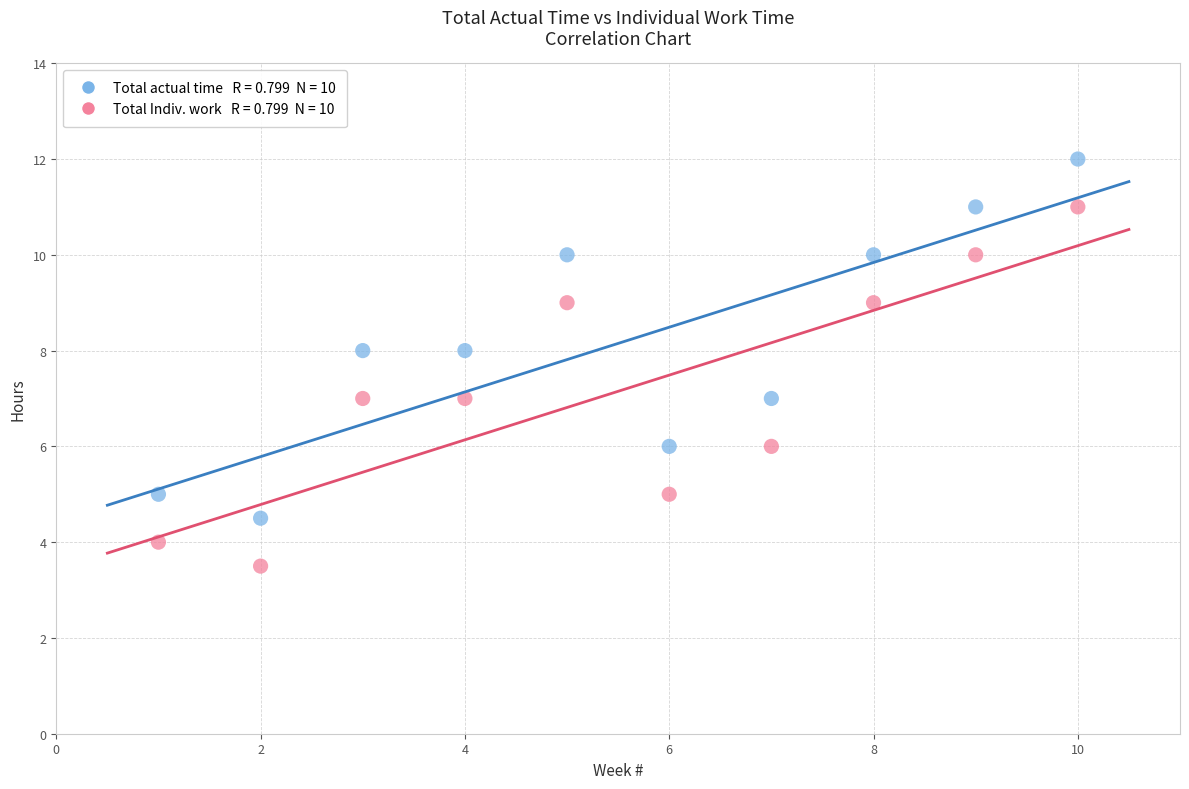

Across all data points, what is the range of Y values (max minus min)?

8.5